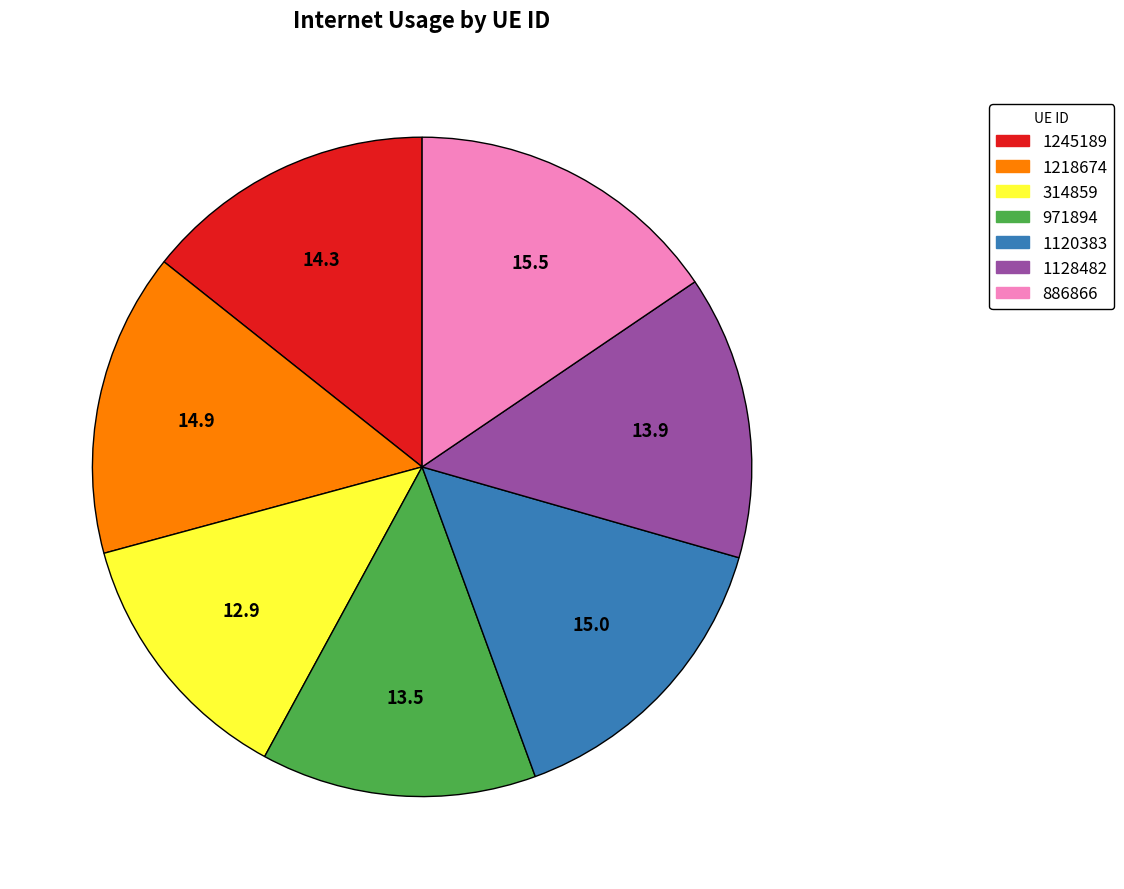

Combined, do 1245189 and 886866 account for over 50%?

No